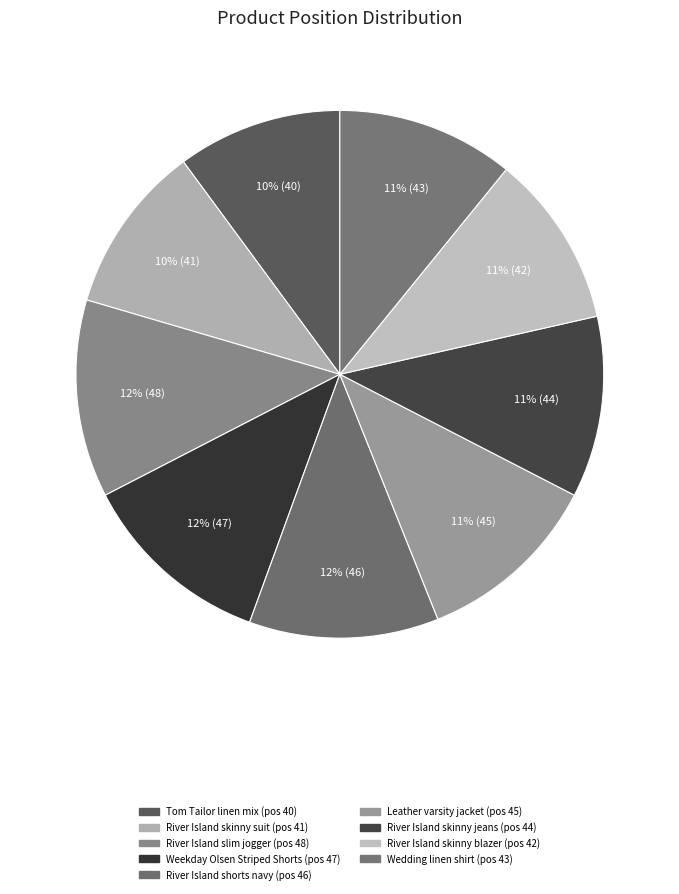

Is there a majority slice in this chart?

No